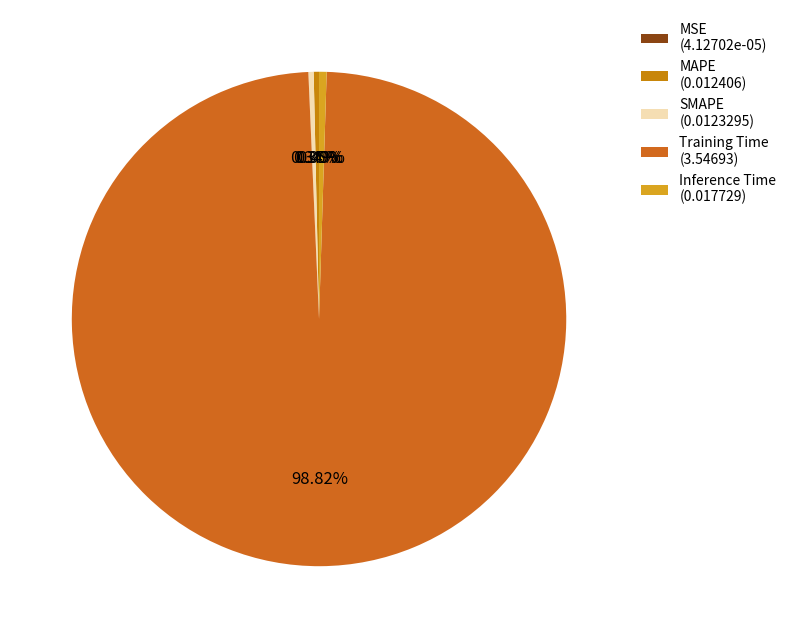

The MSE slice represents 0% of the pie. True or false?

True